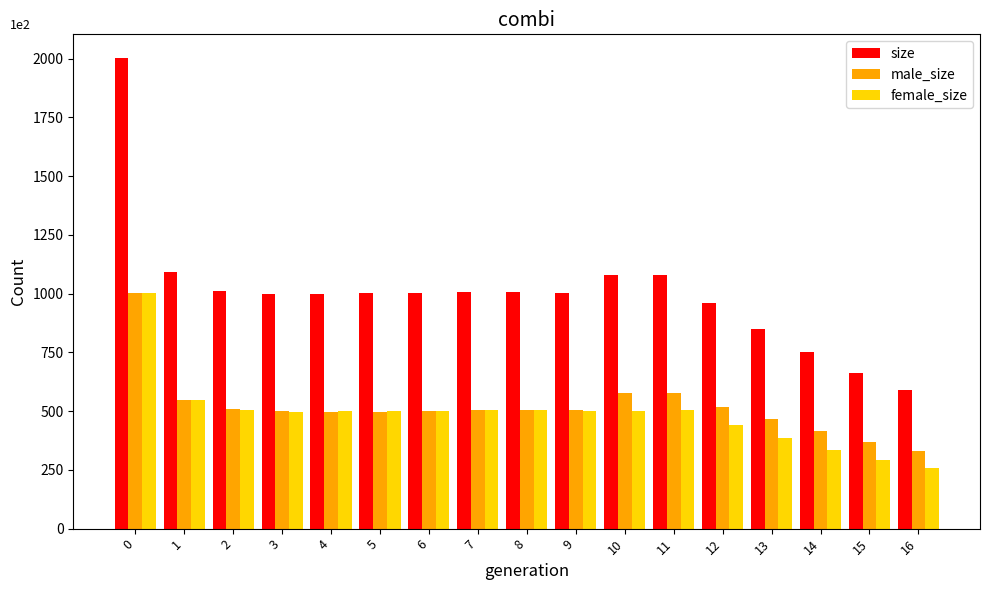

Are the bars grouped side by side (vs. stacked)?

Yes